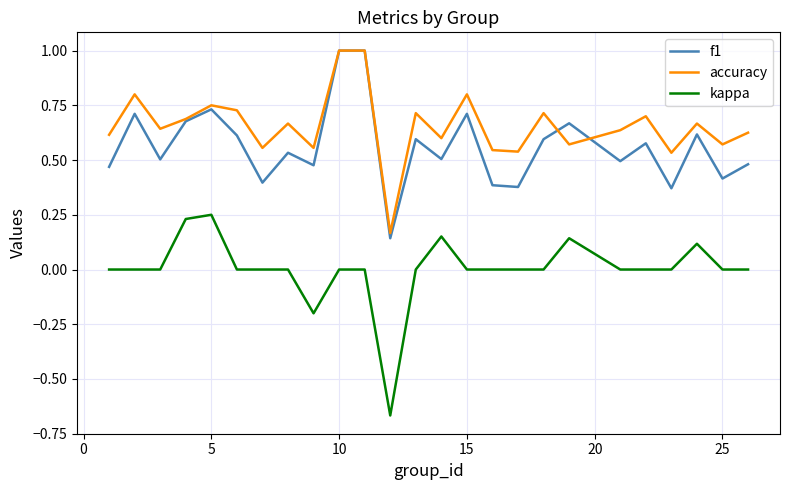

How many lines are shown in the chart?

3